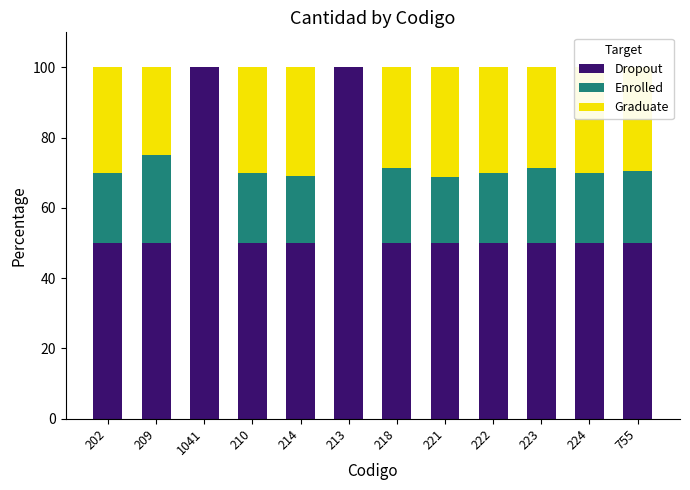

What is the maximum value for Dropout?

100.0